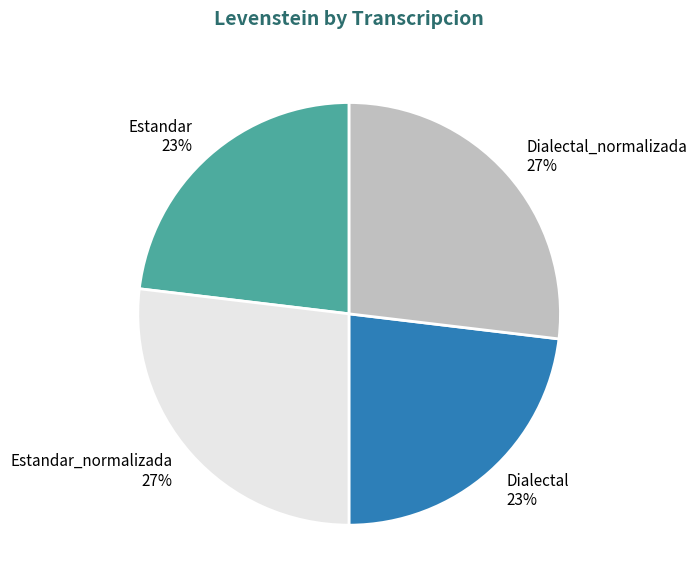

To the nearest percent, what is the average slice percentage?

25%